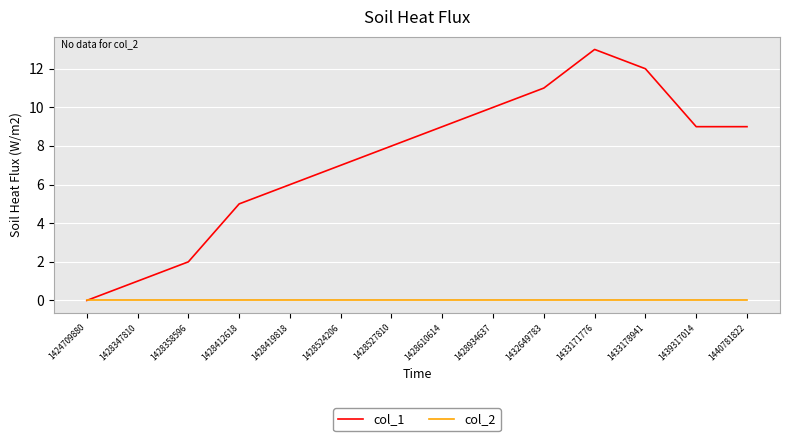

Which series changed the most between 1428610614 and 1432649783?

col_1